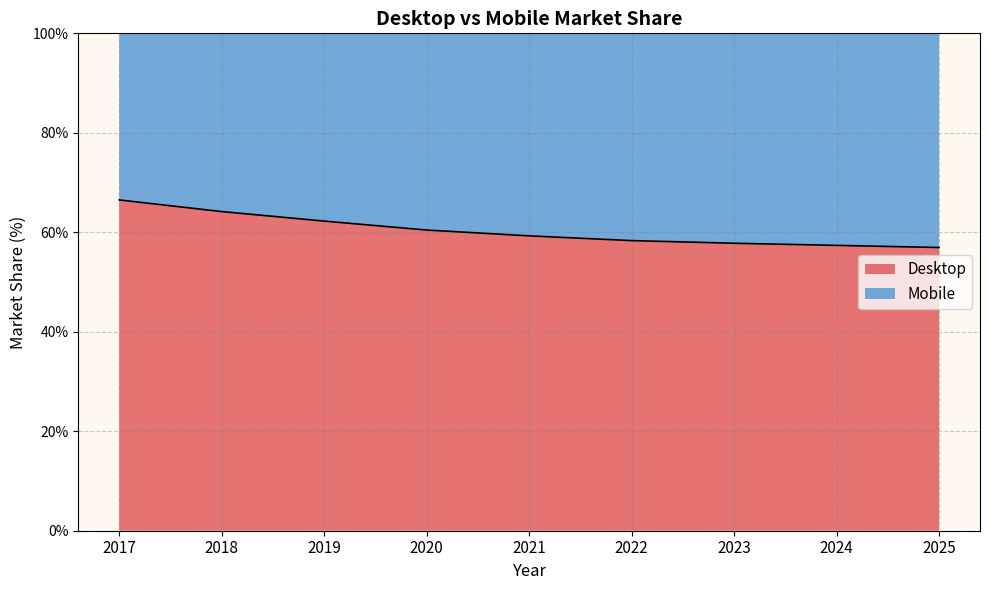

What is the ratio of the value at 2025 to the value at 2019?

0.9